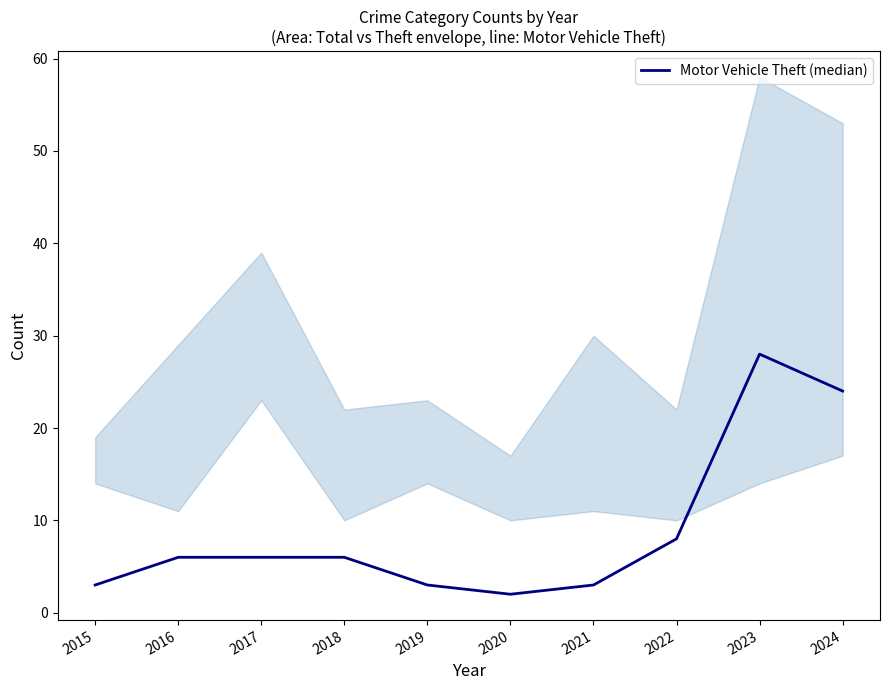

At which label does the data first exceed 6?

2022